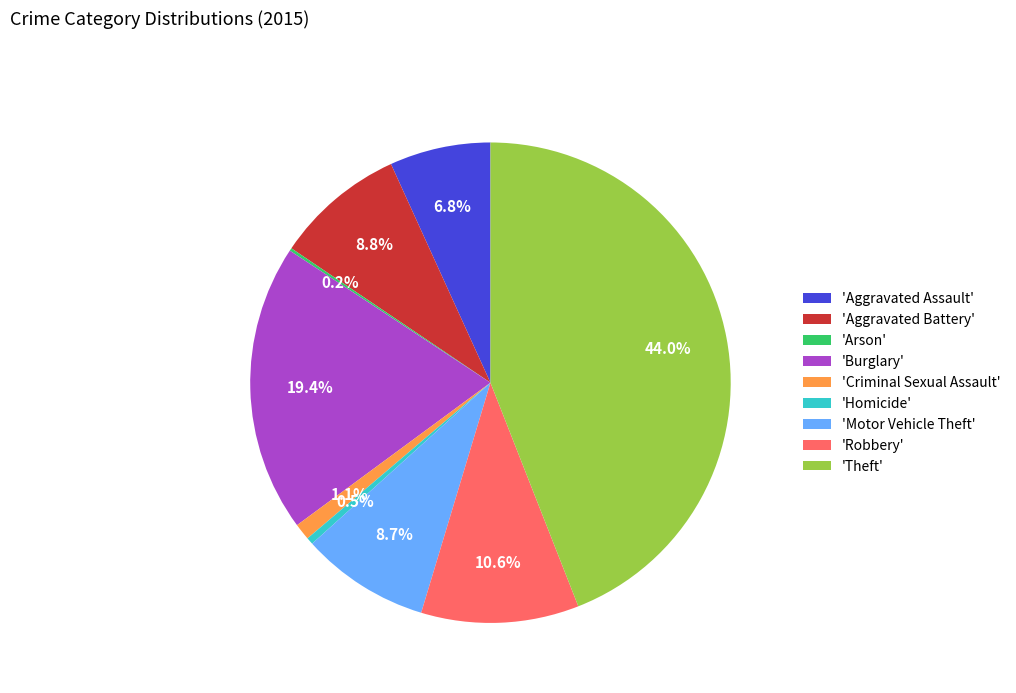

Between 'Homicide' and 'Motor Vehicle Theft', which is larger?

'Motor Vehicle Theft'